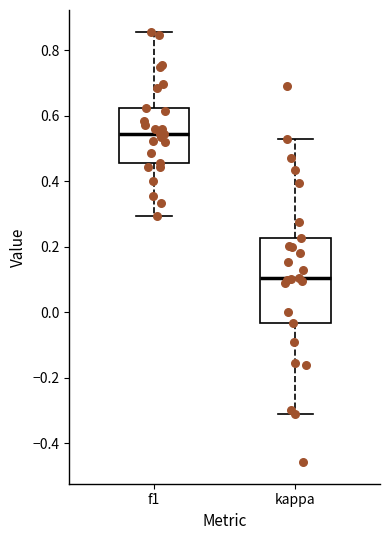

Which box is the tallest, from its lower edge to its upper edge?

kappa